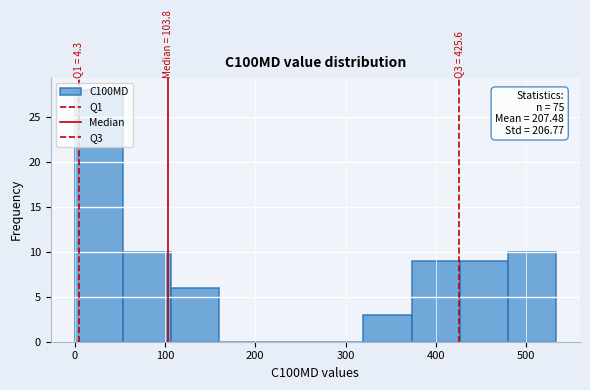

Over which range of the x-axis is the bar tallest?

0 to 50